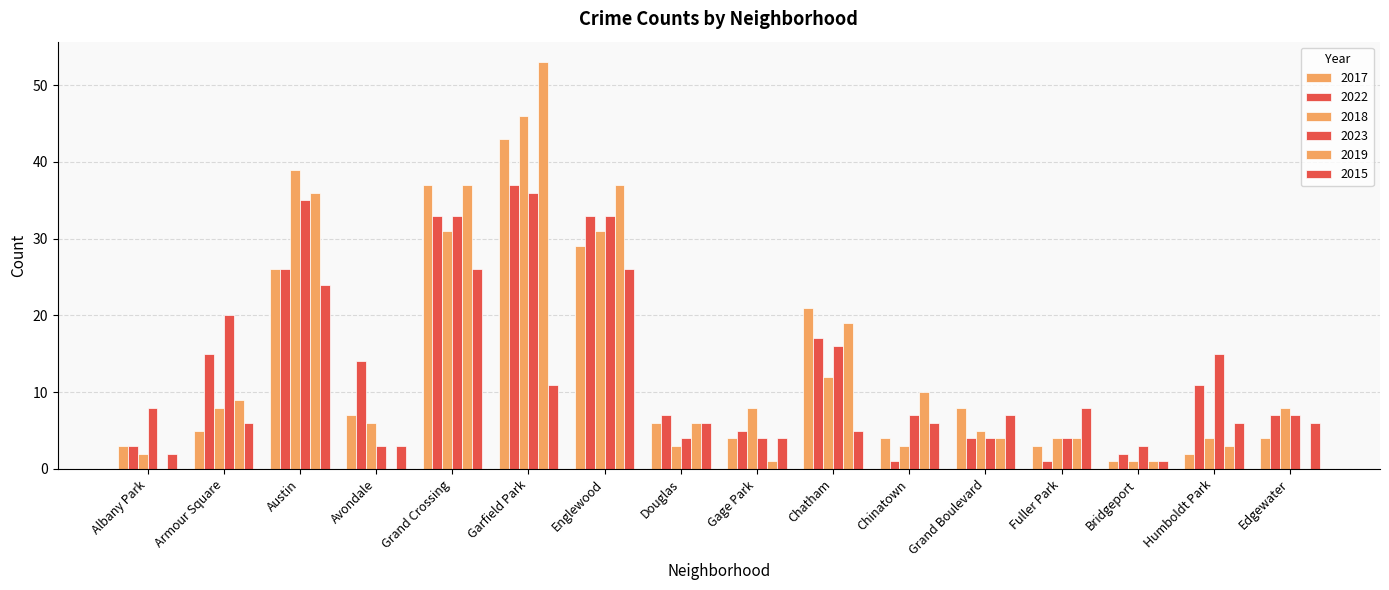

Between Bridgeport and Humboldt Park, which series saw the biggest shift?

2023